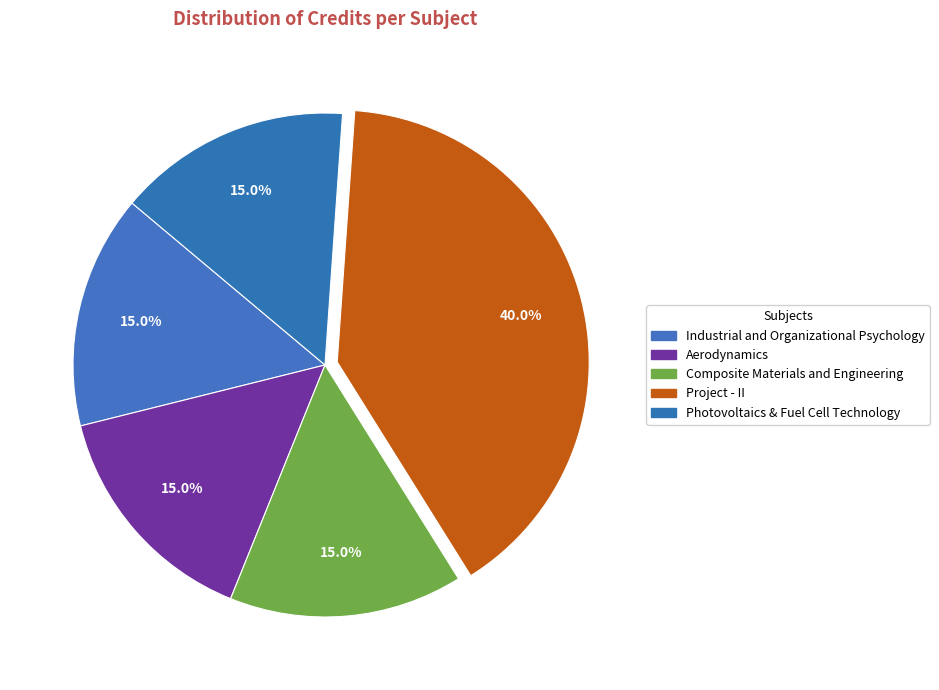

How many slices are in this pie chart?

5